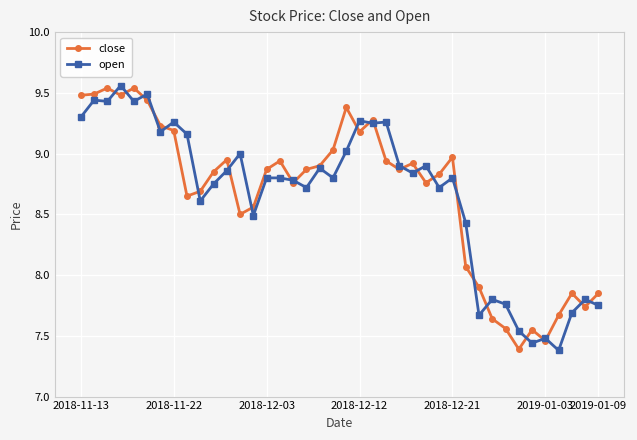

True or false: open has more than 0 points higher than both neighbors.

True